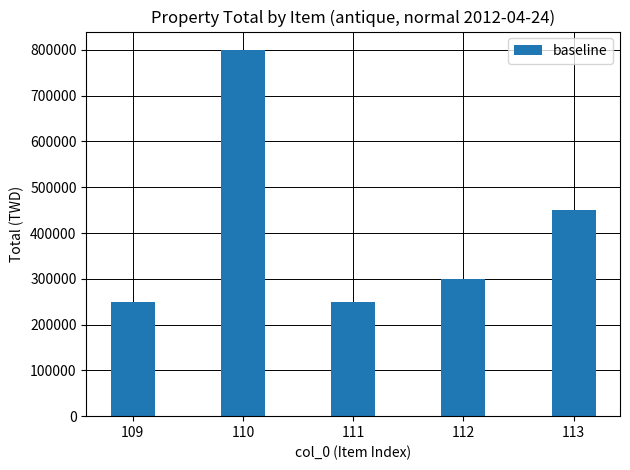

What is the maximum value shown in the chart?

800000